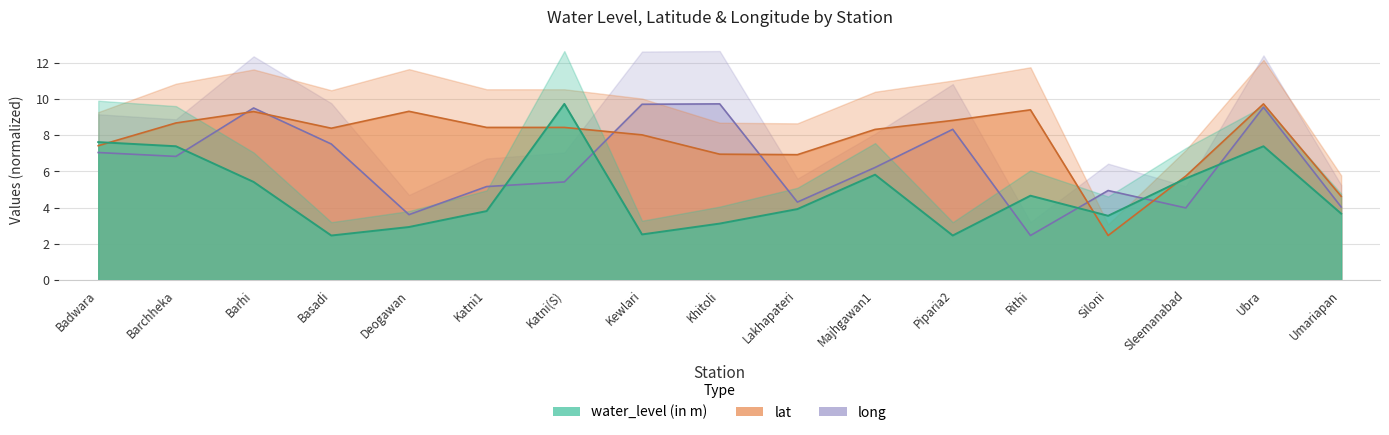

How many categories are shown in the chart?

17